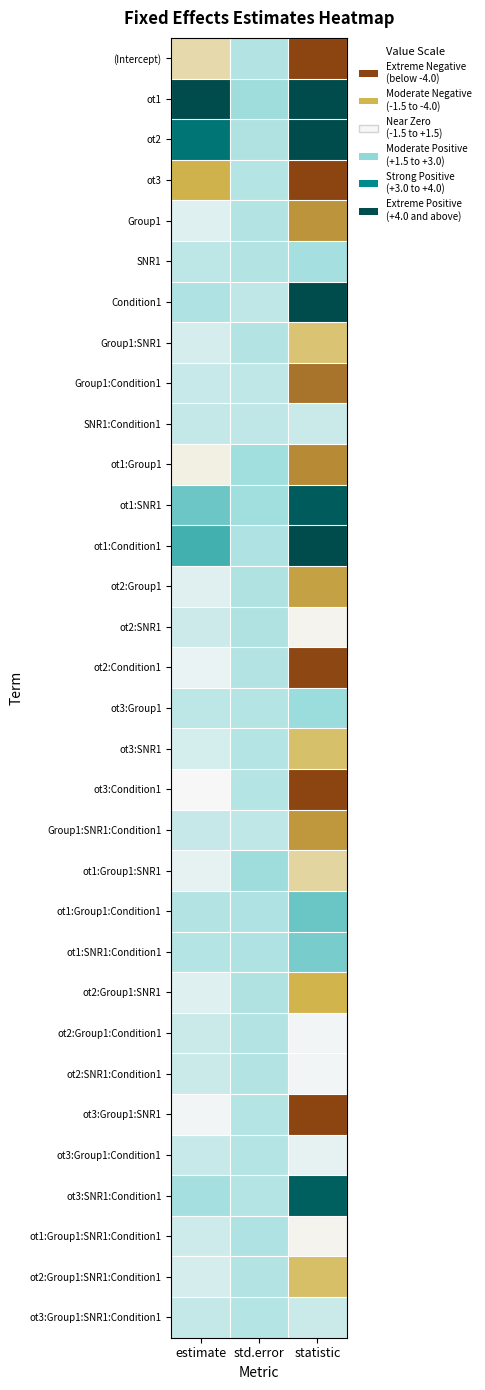

What is the spread (max minus min) of values at statistic?

39.4